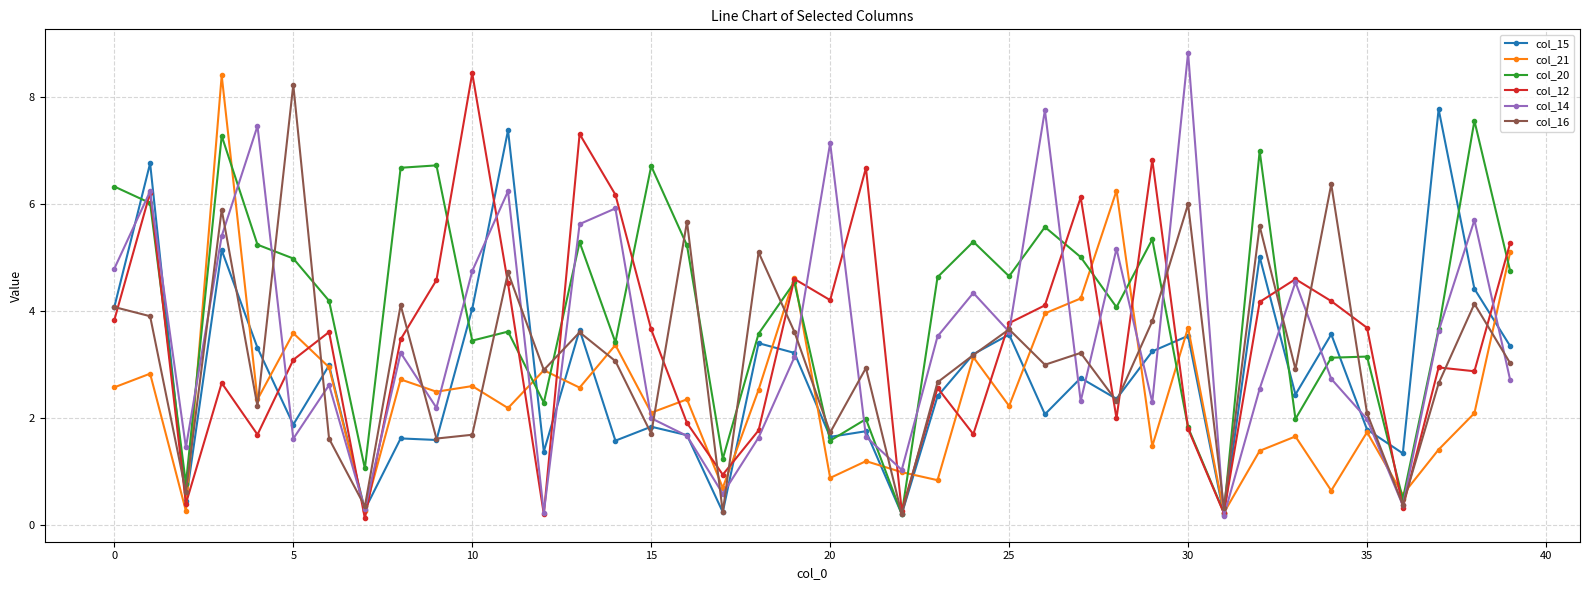

What is the highest value of the col_14 series?

8.8